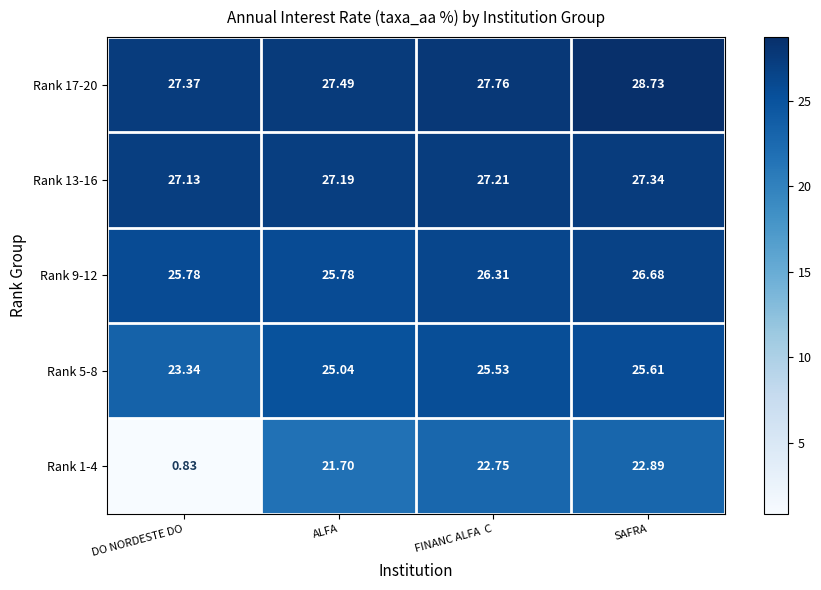

At which label is Rank 1-4 closest to 11?

DO NORDESTE DO